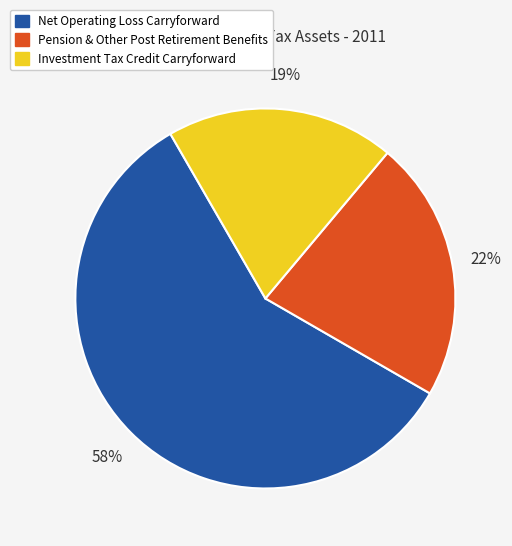

Count the number of slices in the pie.

3